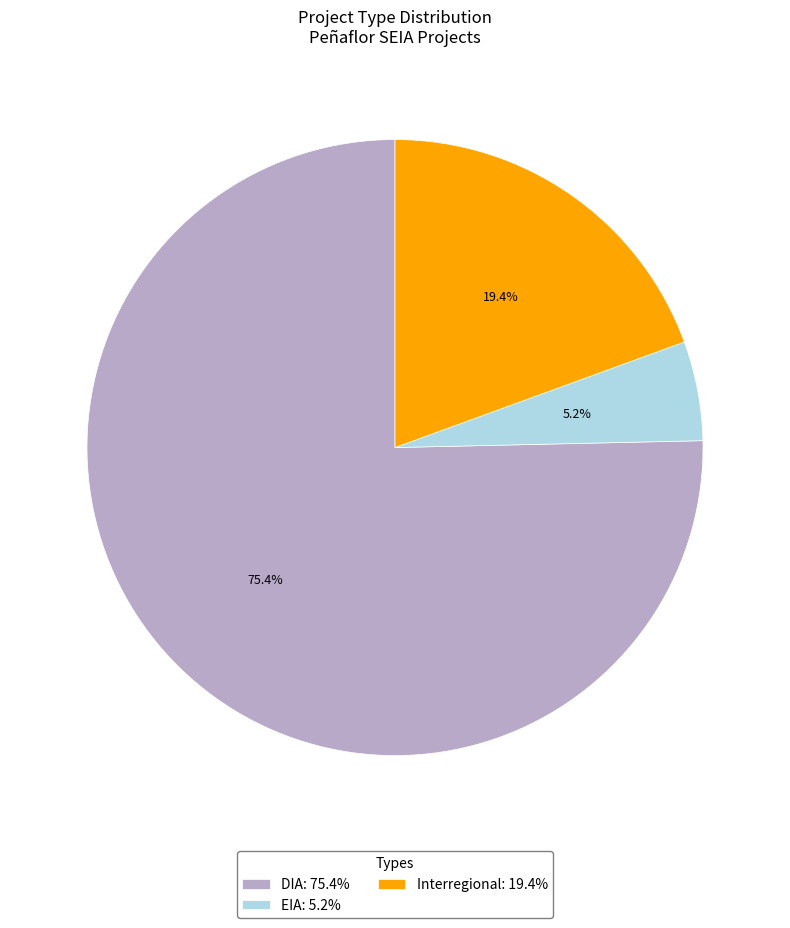

Which has a higher value, DIA: 75.4% or EIA: 5.2%?

DIA: 75.4%